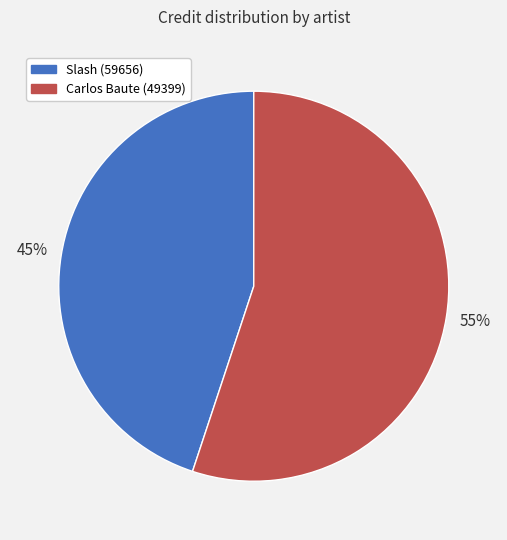

Which slice is the largest?

Carlos Baute (49399)